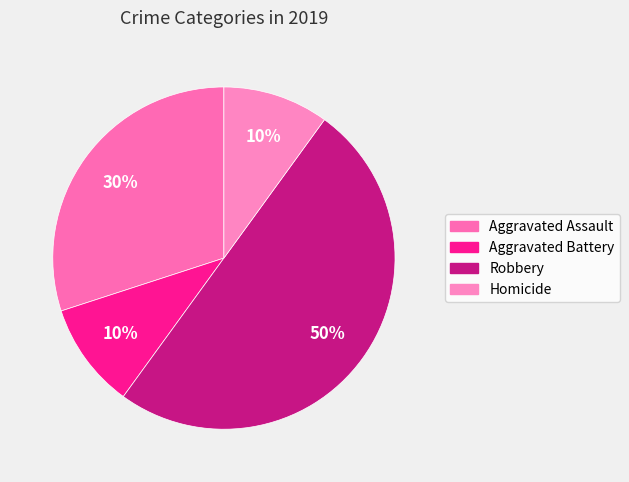

How many segments does this pie chart have?

4